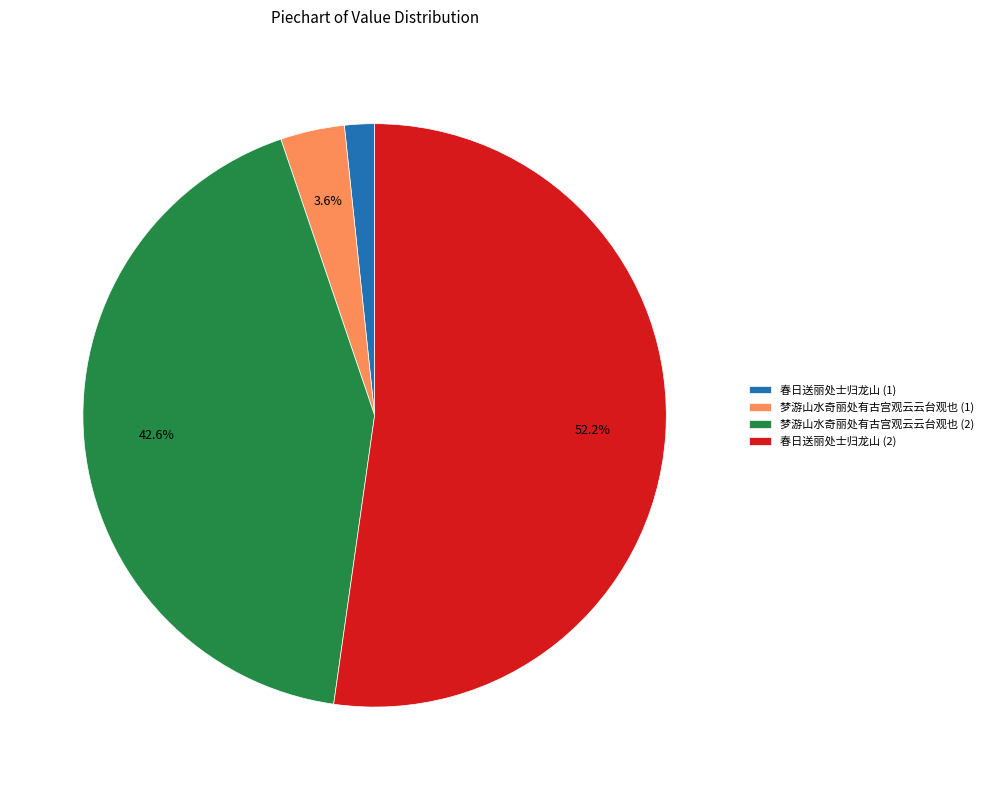

Between 梦游山水奇丽处有古宫观云云台观也 (1) and 春日送丽处士归龙山 (1), which is larger?

梦游山水奇丽处有古宫观云云台观也 (1)